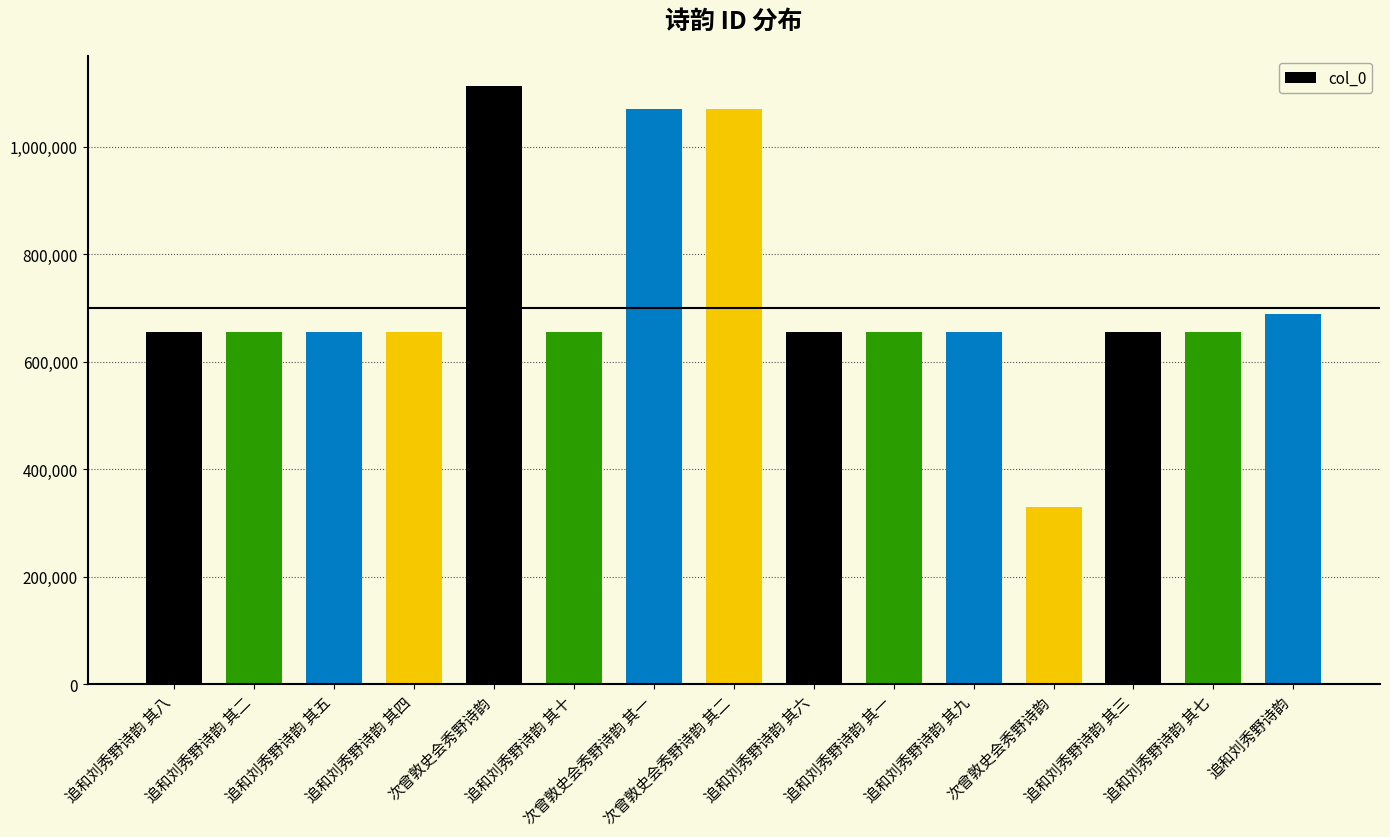

List the labels in order of value, largest first.

次曾敦史会秀野诗韵, 次曾敦史会秀野诗韵 其二, 次曾敦史会秀野诗韵 其一, 追和刘秀野诗韵, 追和刘秀野诗韵 其十, 追和刘秀野诗韵 其九, 追和刘秀野诗韵 其八, 追和刘秀野诗韵 其七, 追和刘秀野诗韵 其六, 追和刘秀野诗韵 其五, 追和刘秀野诗韵 其四, 追和刘秀野诗韵 其三, 追和刘秀野诗韵 其二, 追和刘秀野诗韵 其一, 次曾敦史会秀野诗韵